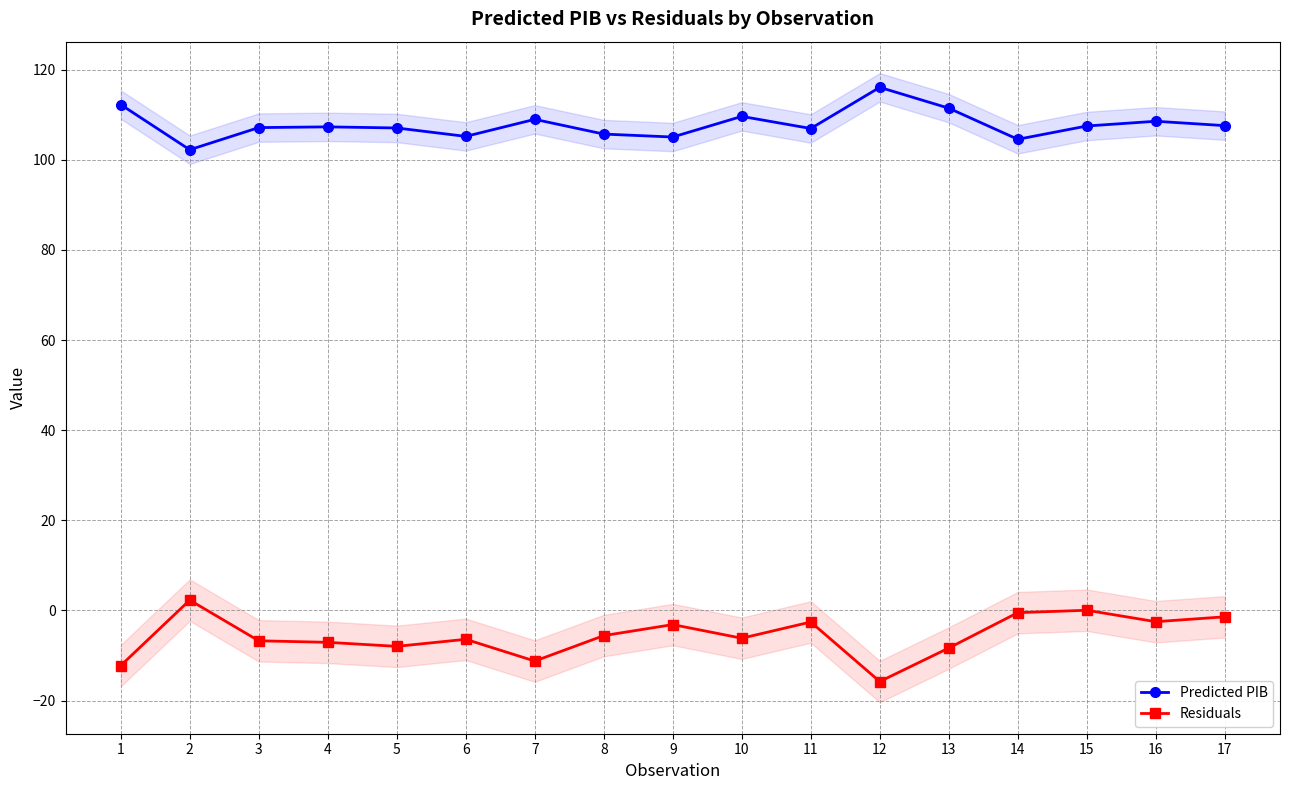

What is the difference between the second highest and minimum values in the Predicted PIB series?

10.0